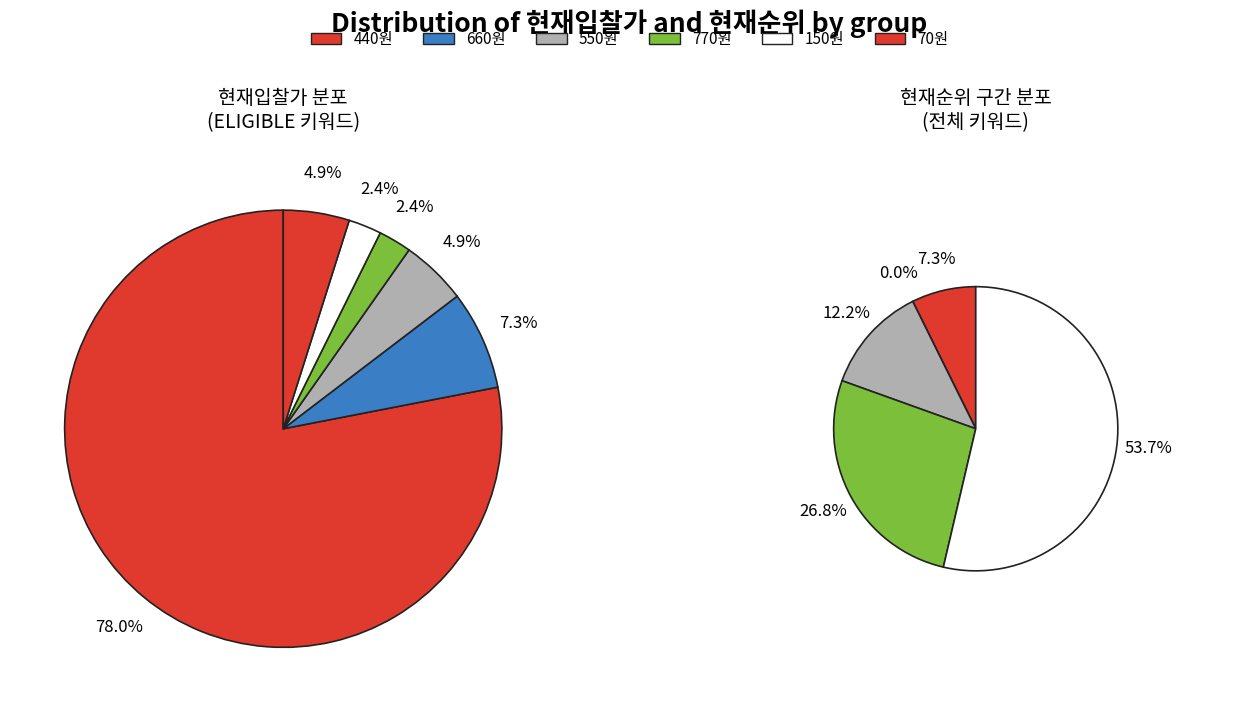

To the nearest percent, what is the average slice percentage?

20%